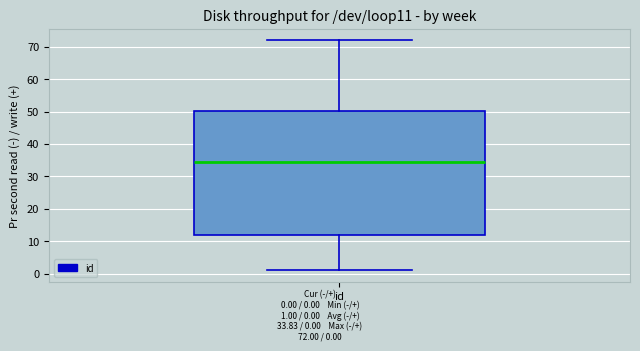

Read this box plot against the y-axis: the position of the median line, the range covered by the box, and the ends of both whiskers. The values are not printed on the chart, so give them approximately, as read against the axis.

median 35, box 12 to 50, whiskers 1 to 72